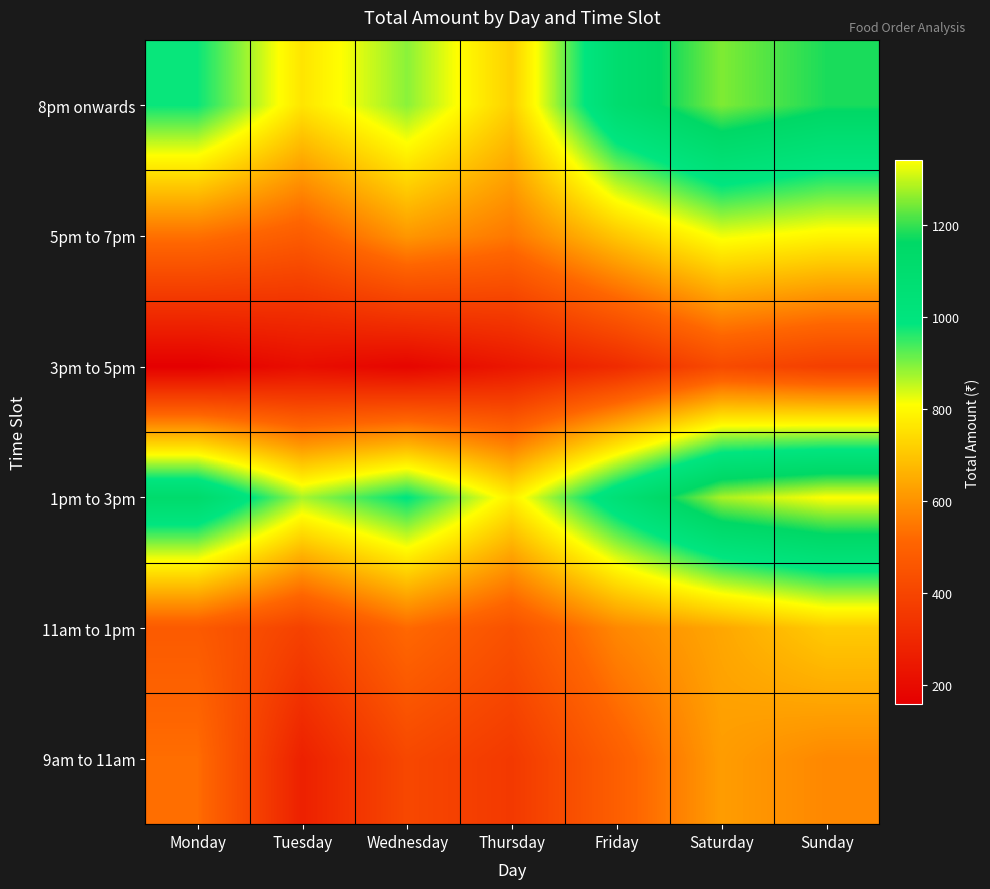

At which category is the sum across all series the highest?

Saturday